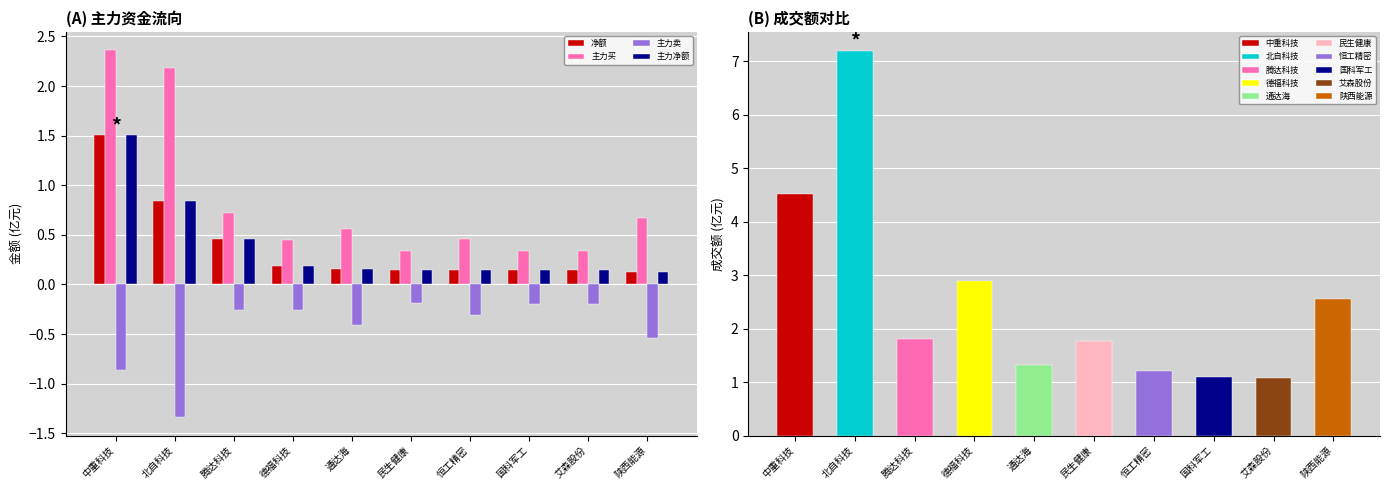

The value of 主力买 at 腾达科技 is 0.7. True or false?

True